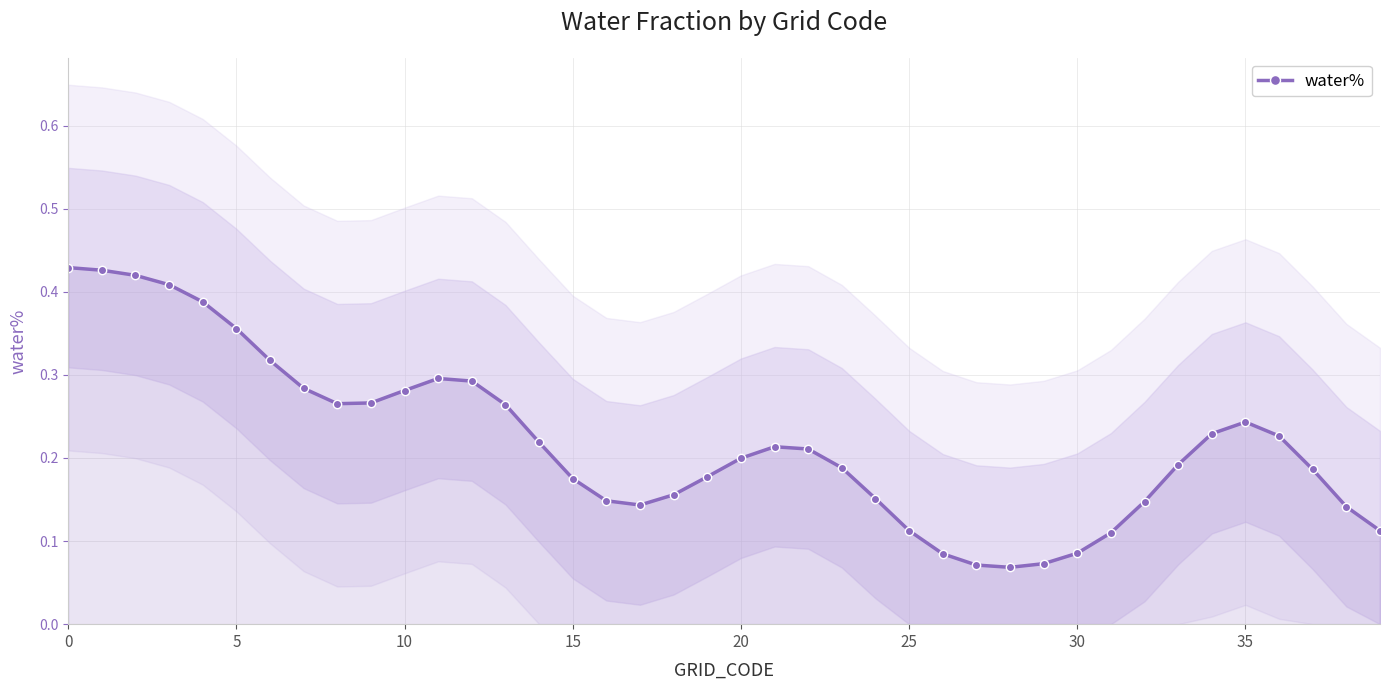

True or false: the data shows 0.2 at 32.

False